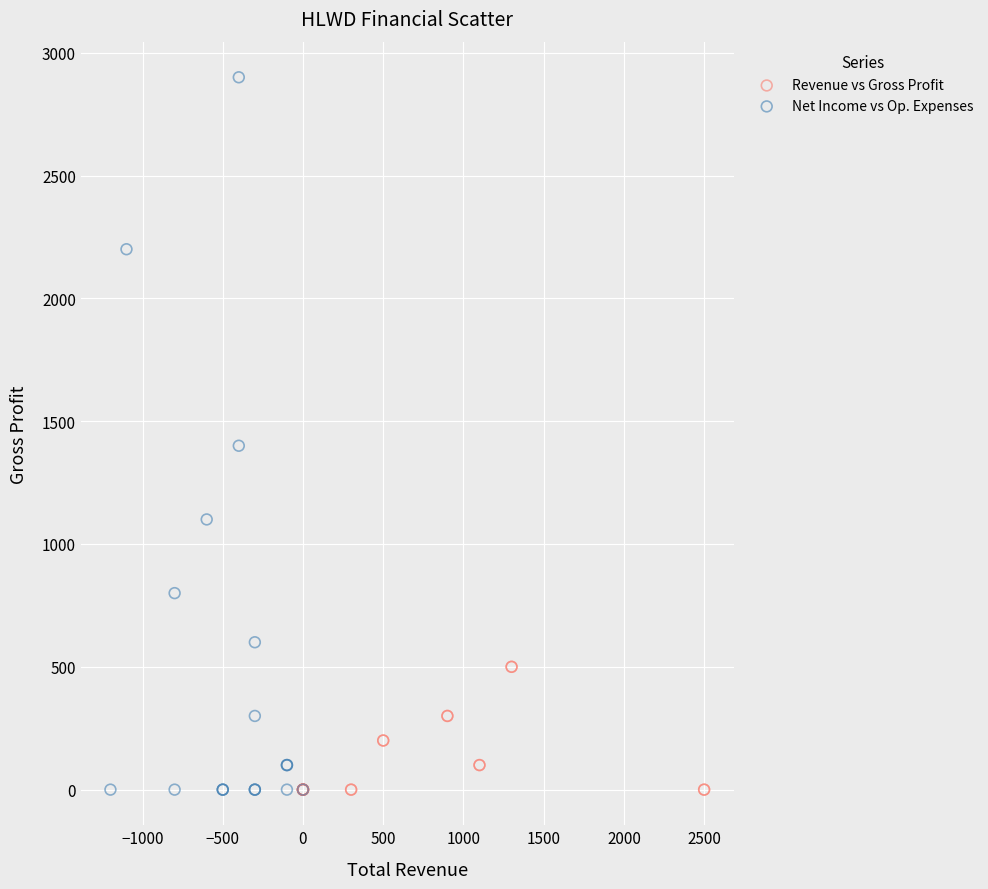

Which series has the widest spread of Y values?

Net Income vs Op. Expenses